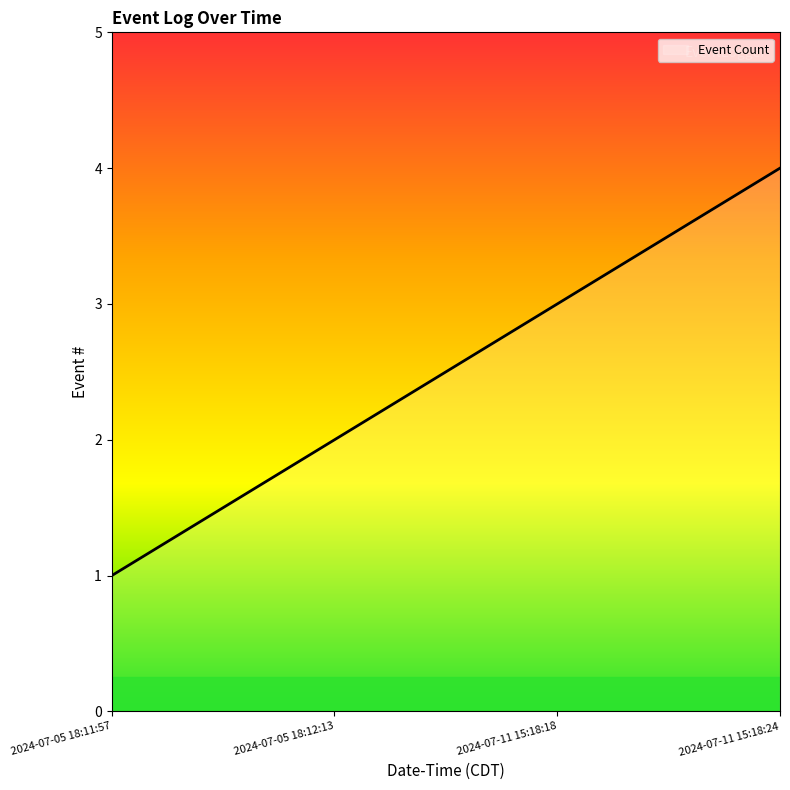

What is the smallest value displayed?

1